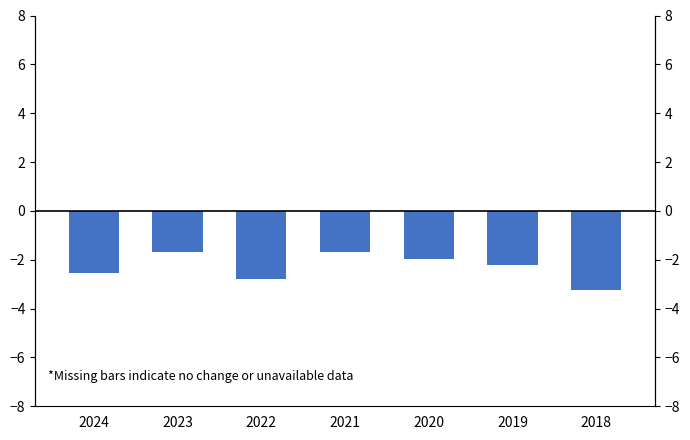

Rank the categories by value from highest to lowest.

2023, 2021, 2020, 2019, 2024, 2022, 2018